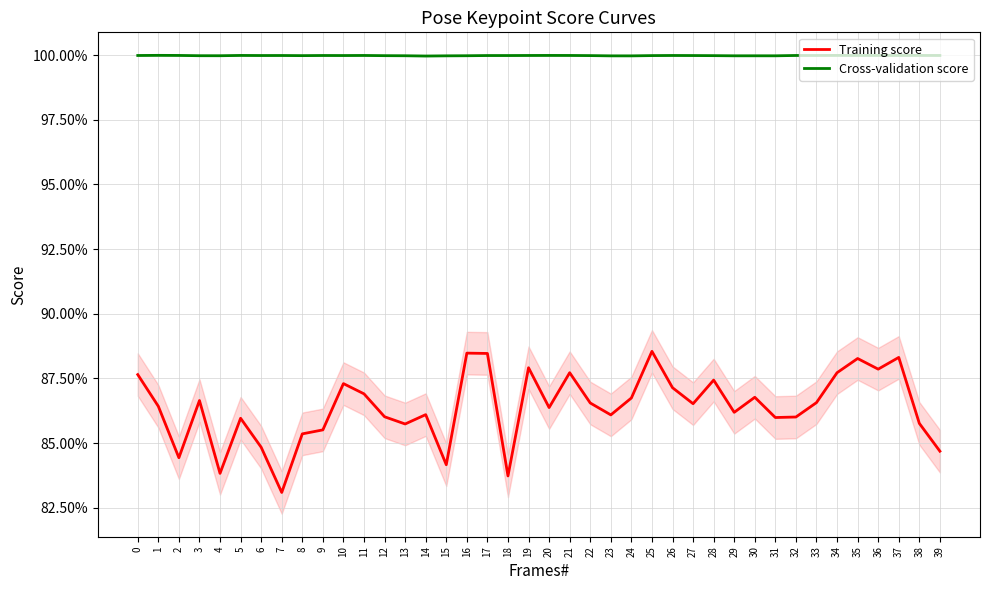

Reading right to left, what are all the values shown in this chart?

Training score: 39=0.8	38=0.9	37=0.9	36=0.9	35=0.9	34=0.9	33=0.9	32=0.9	31=0.9	30=0.9	29=0.9	28=0.9	27=0.9	26=0.9	25=0.9	24=0.9	23=0.9	22=0.9	21=0.9	20=0.9	19=0.9	18=0.8	17=0.9	16=0.9	15=0.8	14=0.9	13=0.9	12=0.9	11=0.9	10=0.9	9=0.9	8=0.9	7=0.8	6=0.8	5=0.9	4=0.8	3=0.9	2=0.8	1=0.9	0=0.9
Cross-validation score: 39=1.0	38=1.0	37=1.0	36=1.0	35=1.0	34=1.0	33=1.0	32=1.0	31=1.0	30=1.0	29=1.0	28=1.0	27=1.0	26=1.0	25=1.0	24=1.0	23=1.0	22=1.0	21=1.0	20=1.0	19=1.0	18=1.0	17=1.0	16=1.0	15=1.0	14=1.0	13=1.0	12=1.0	11=1.0	10=1.0	9=1.0	8=1.0	7=1.0	6=1.0	5=1.0	4=1.0	3=1.0	2=1.0	1=1.0	0=1.0